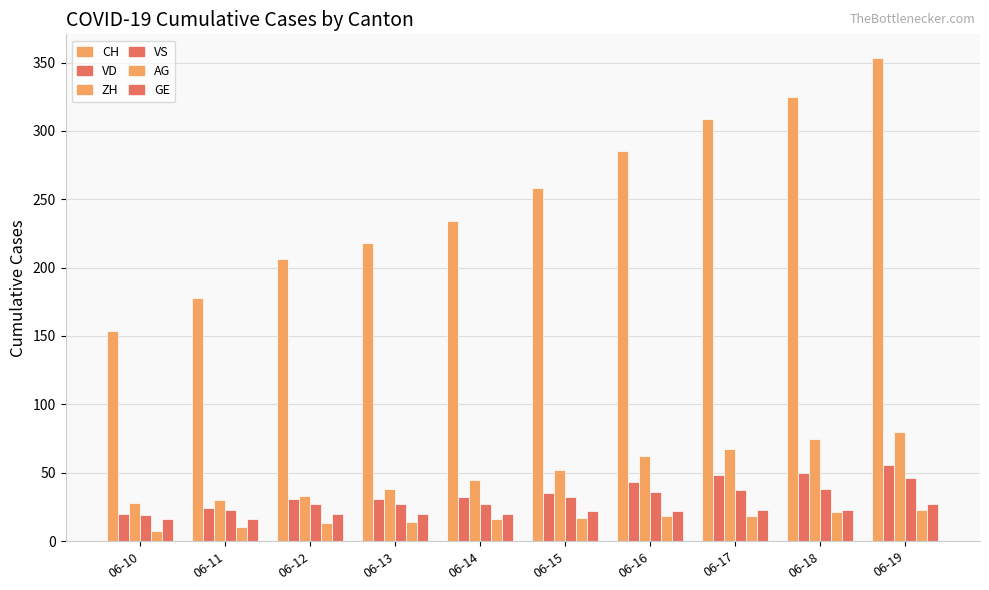

Which series has the largest total across all categories?

CH